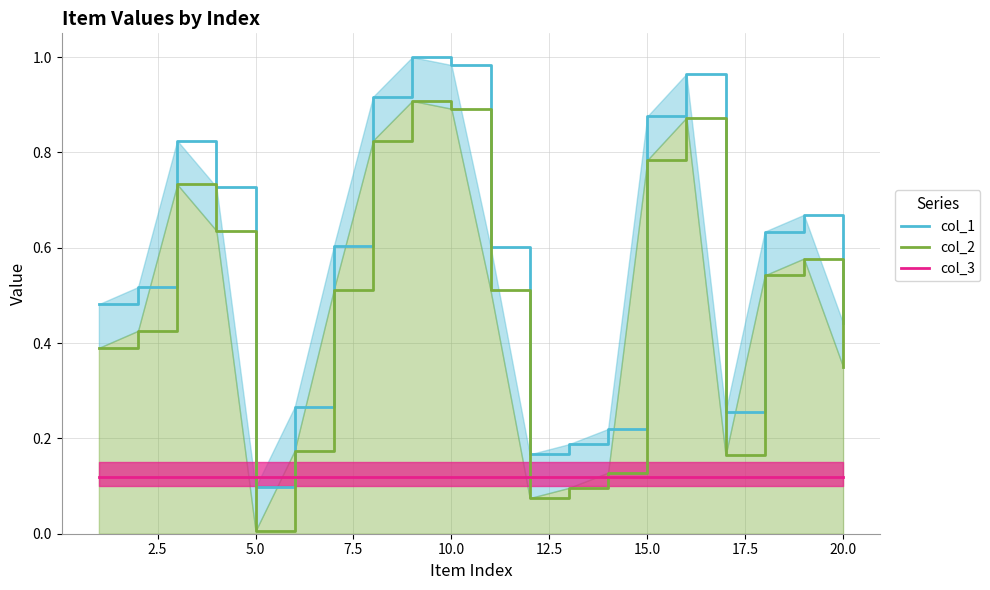

What is the difference between the second highest and minimum values in the col_1 series?

0.9